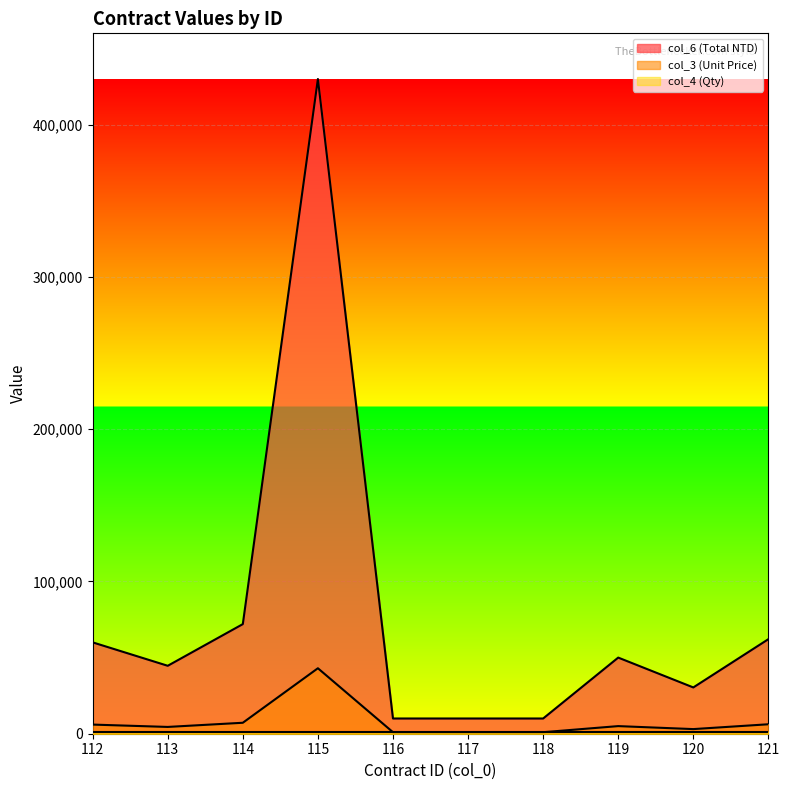

What is the greatest value displayed?

430000